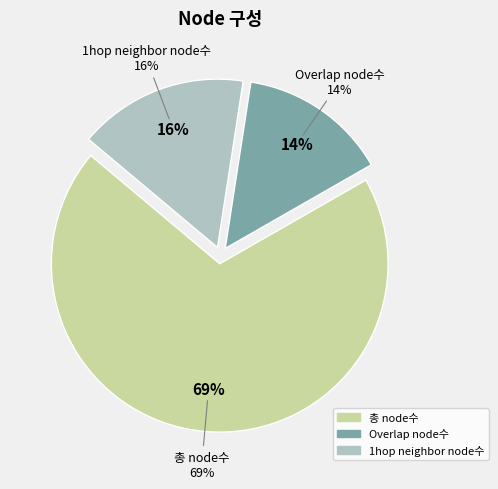

What percentage is the 총 node수 slice, to the nearest percent?

69%